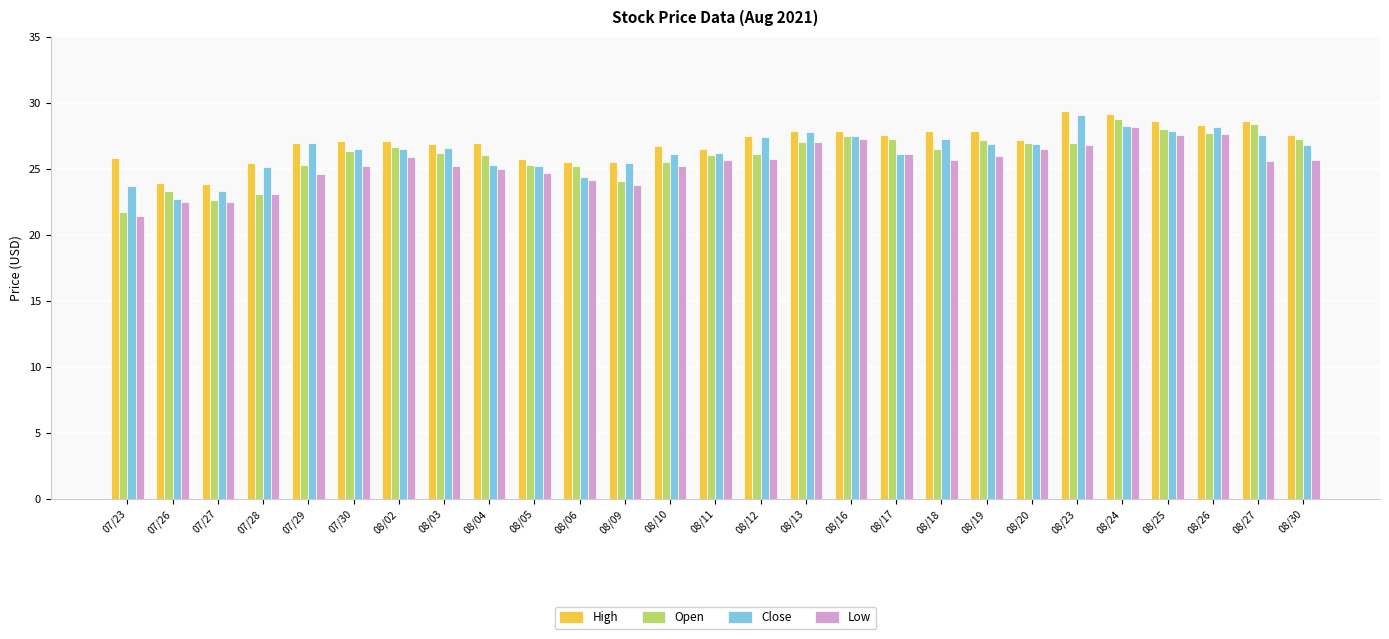

How many bars are there in each group?

4